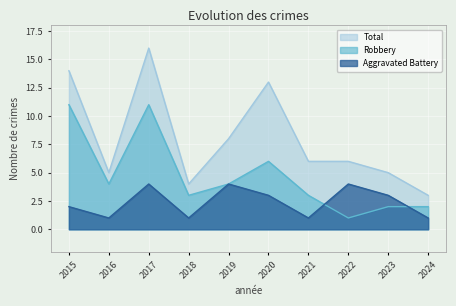

Rank the series by their average value, from lowest to highest.

Aggravated Battery, Robbery, Total